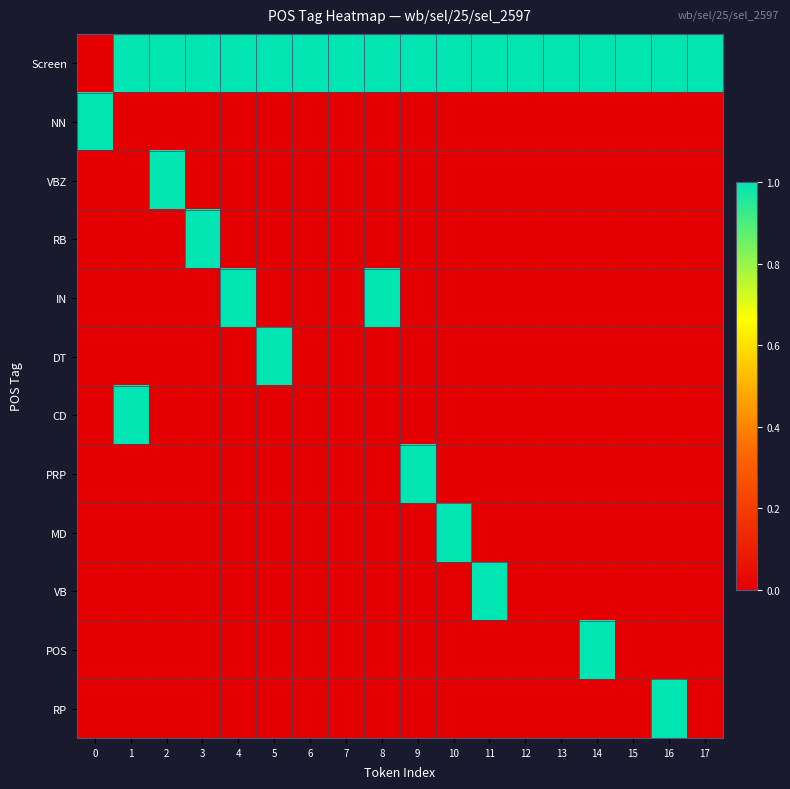

Rank the series at 4 from lowest to highest value.

NN, VBZ, RB, DT, CD, PRP, MD, VB, POS, RP, IN, Screen